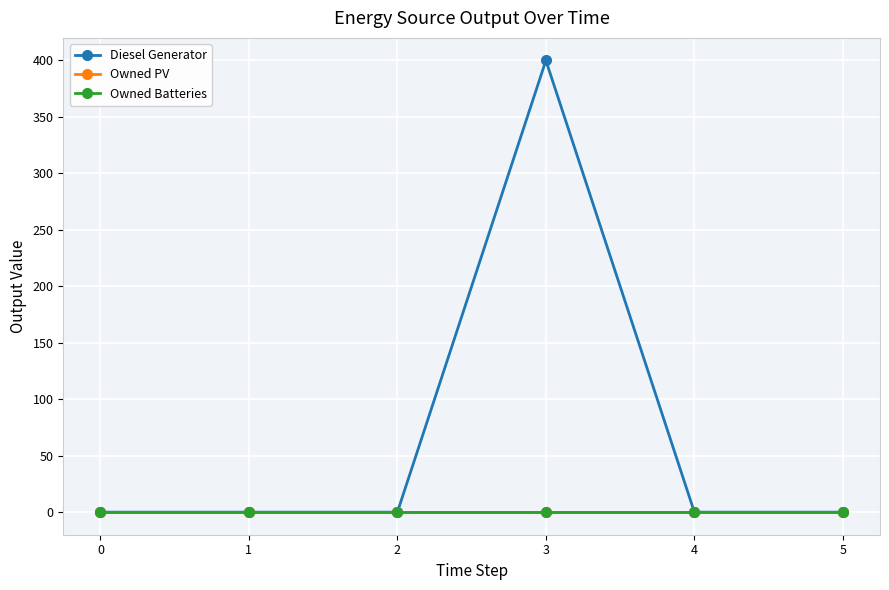

Does the chart have visible grid lines?

Yes